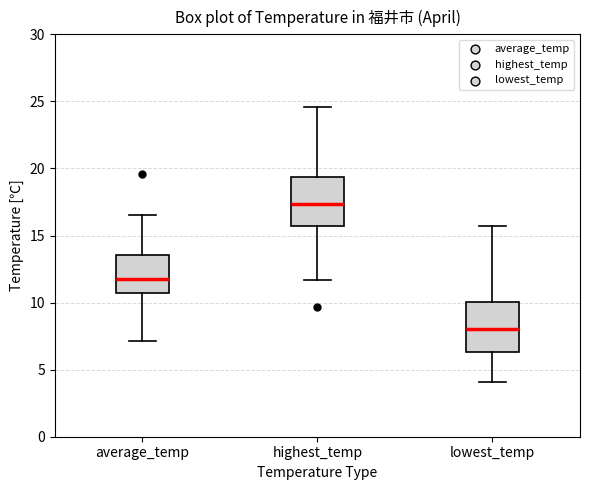

Where is the upper edge of the box for highest_temp on the y-axis? The values are not printed on the chart, so give them approximately, as read against the axis.

19.5